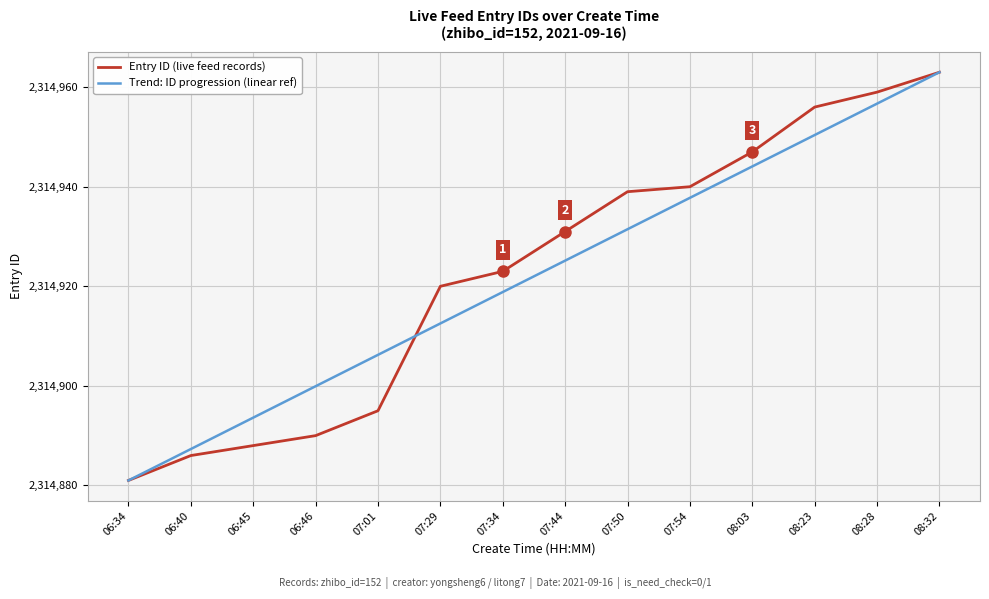

Reading right to left, list all the values displayed in this chart.

Entry ID (live feed records): 2314963.0	2314959.0	2314956.0	2314947.0	2314940.0	2314939.0	2314931.0	2314923.0	2314920.0	2314895.0	2314890.0	2314888.0	2314886.0	2314881.0
Trend: ID progression (linear ref): 2314963.0	2314956.7	2314950.4	2314944.1	2314937.8	2314931.5	2314925.2	2314918.8	2314912.5	2314906.2	2314899.9	2314893.6	2314887.3	2314881.0